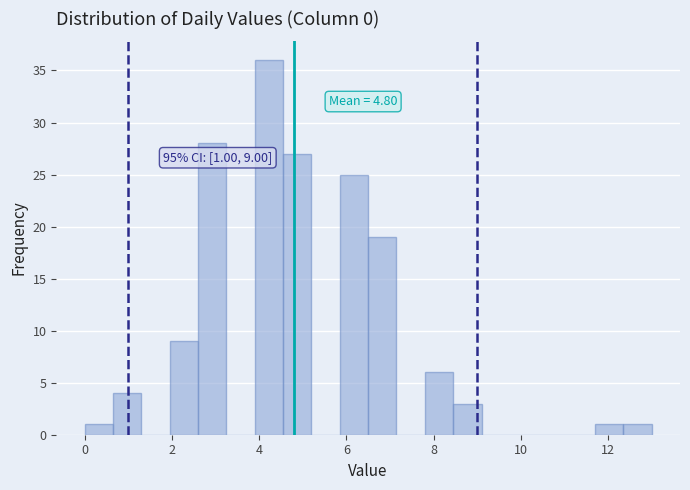

Read against the x-axis, roughly where is the centre of the tallest bar?

4.2